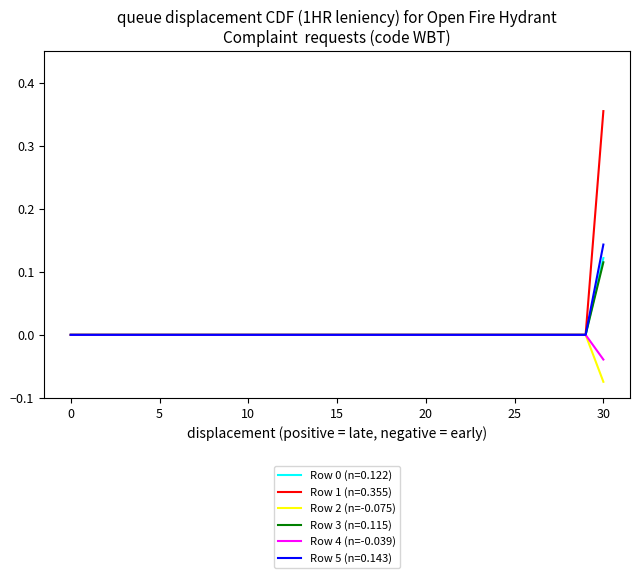

Which series has the widest spread of values?

Row 1 (n=0.355)